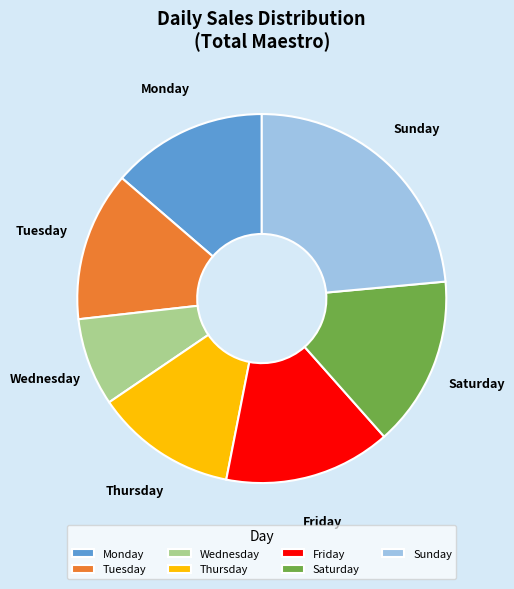

Do Sunday and Tuesday together represent more than half of the pie?

No